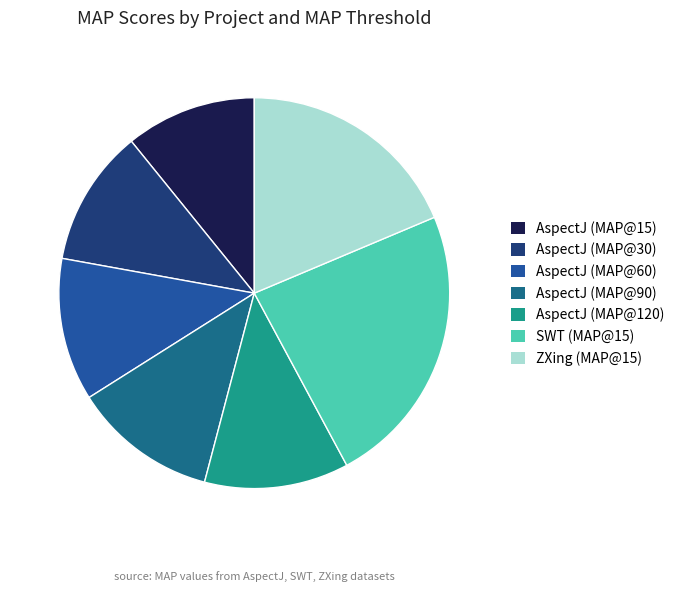

To the nearest percent, what is the difference between the ZXing and AspectJ (MAP@60) slice percentages?

7%